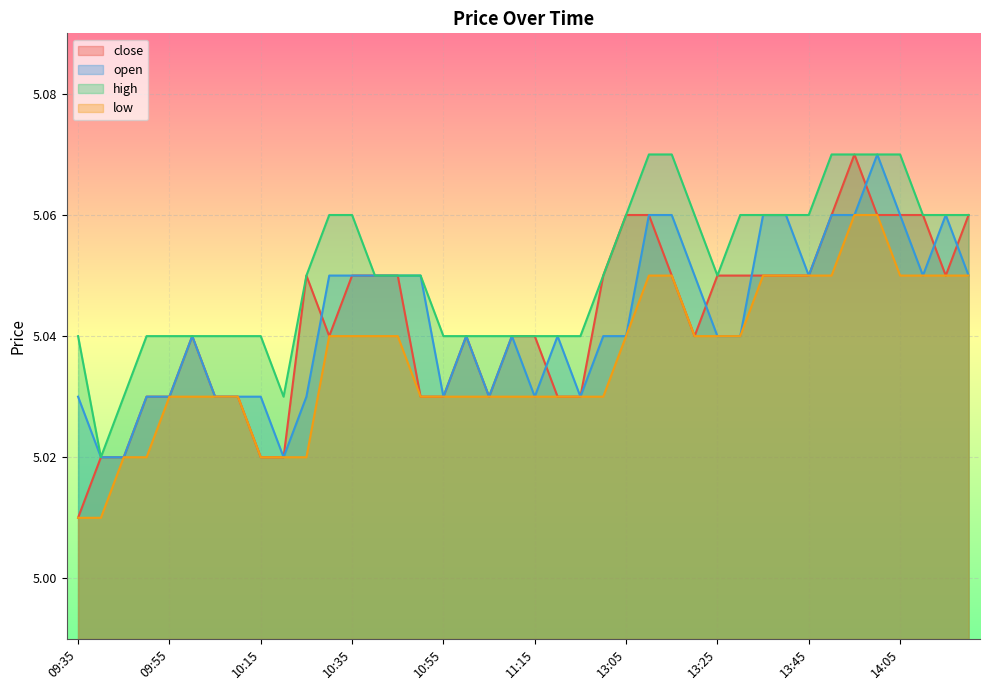

Rank the series by their maximum value, from lowest to highest.

low, close, open, high